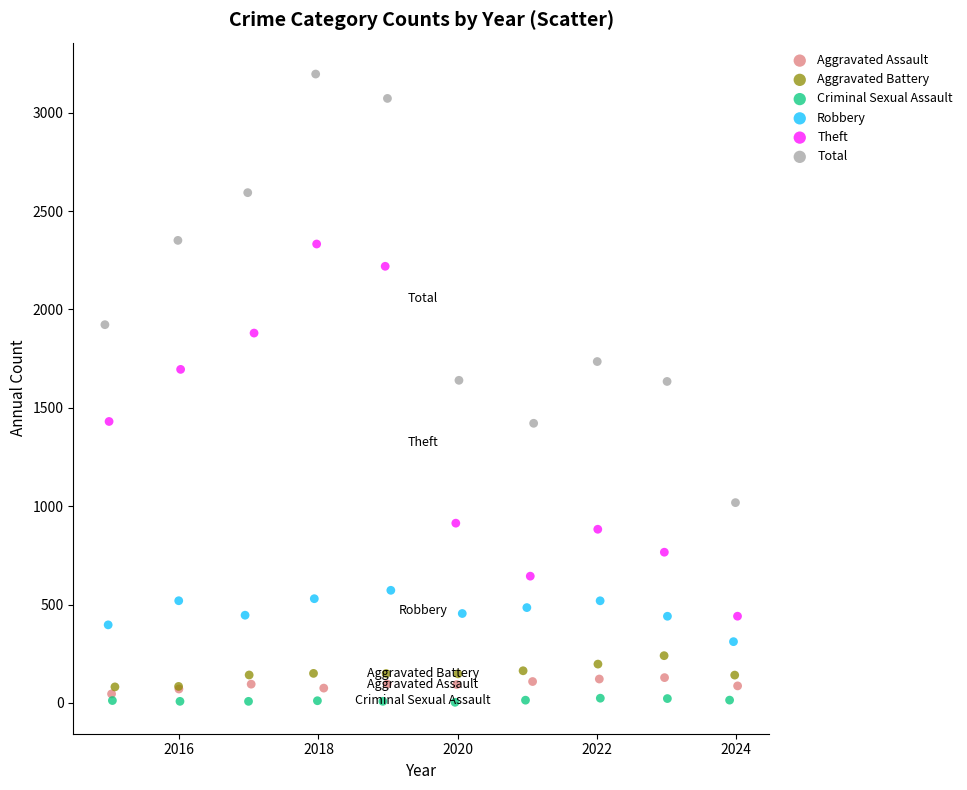

What are all the series names shown in the legend?

Aggravated Assault, Aggravated Battery, Criminal Sexual Assault, Robbery, Theft, Total